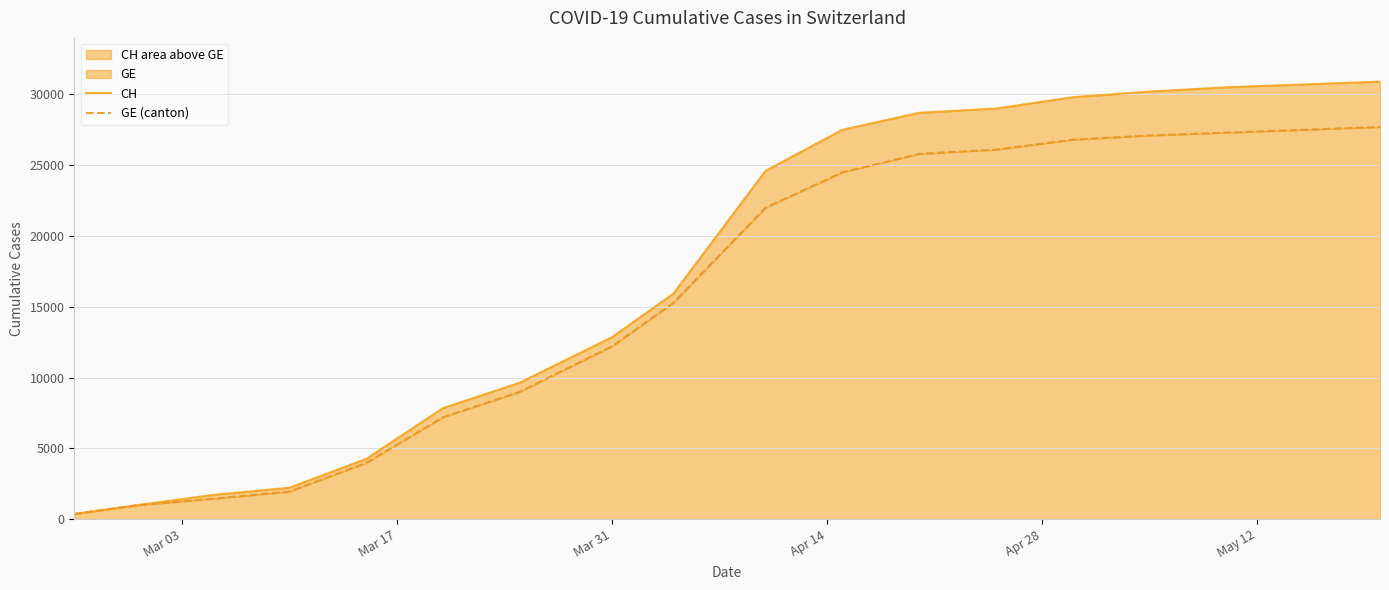

How many lines are shown in the chart?

2